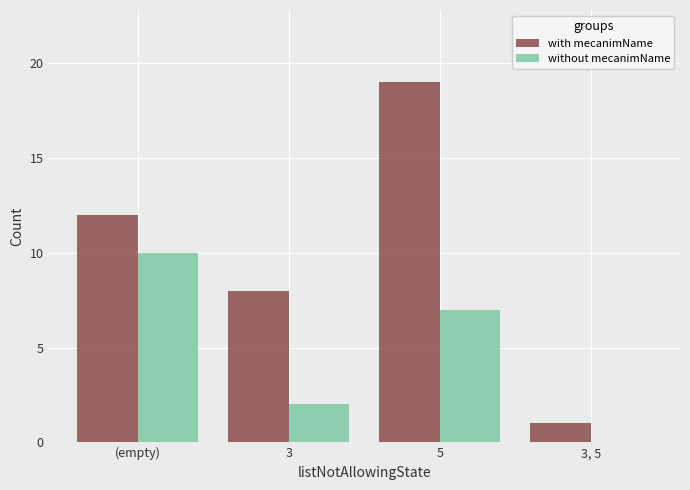

What is the spread (max minus min) of values at 5?

12